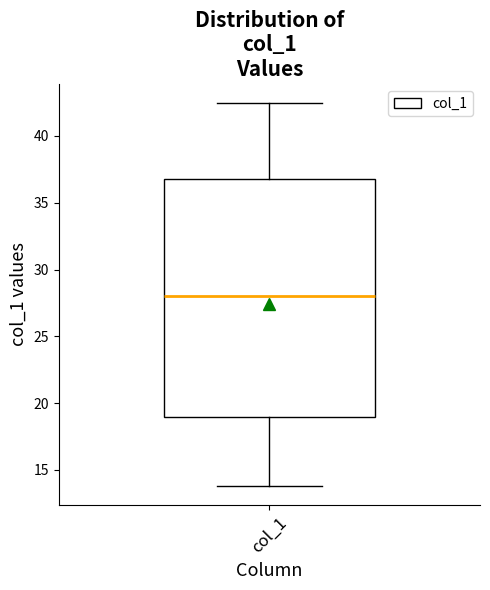

Where is the upper edge of the box for col_1 on the y-axis? The values are not printed on the chart, so give them approximately, as read against the axis.

37.0